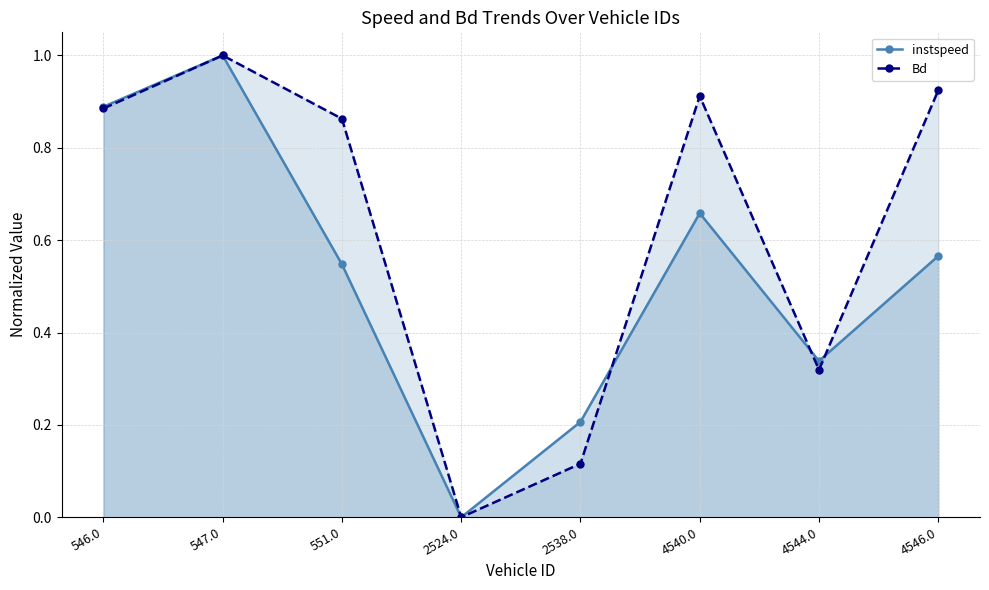

What are all the series names shown in the legend?

instspeed, Bd